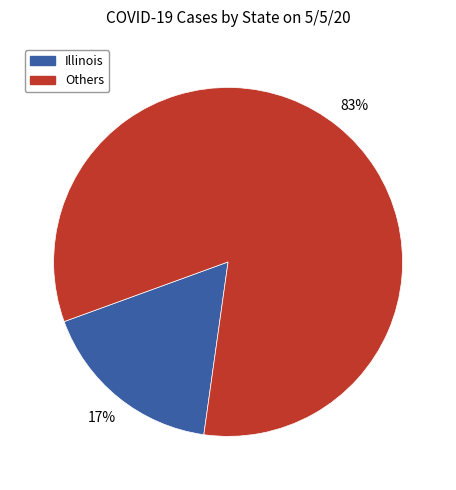

To the nearest percent, what is the difference between the largest and smallest slice percentages?

66%